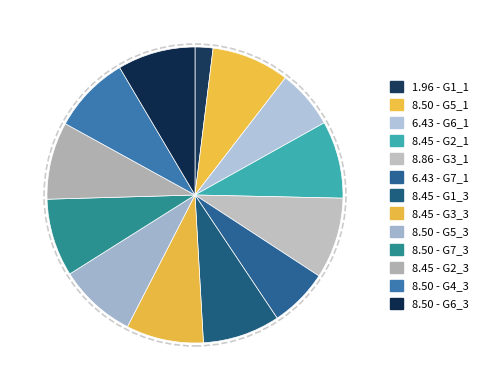

To the nearest percent, what is the difference between the largest and smallest slice percentages?

7%